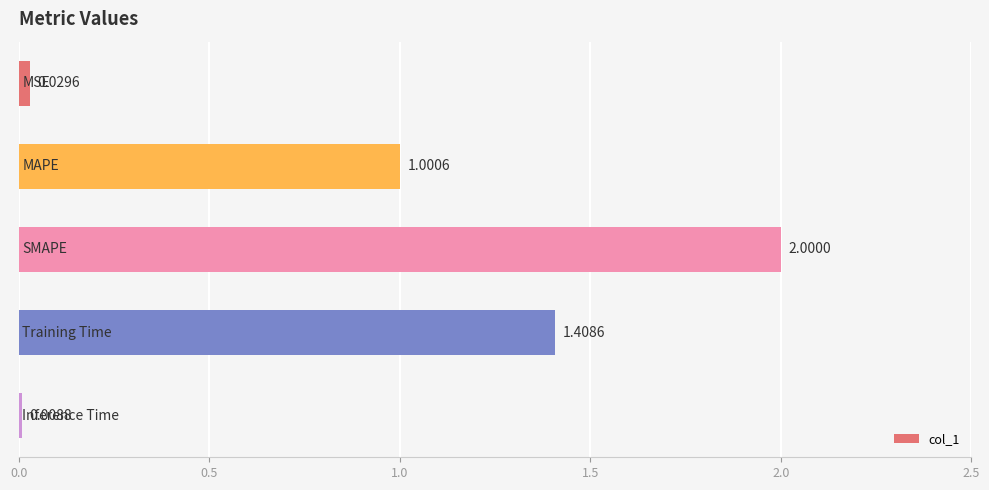

What is the average value?

0.9